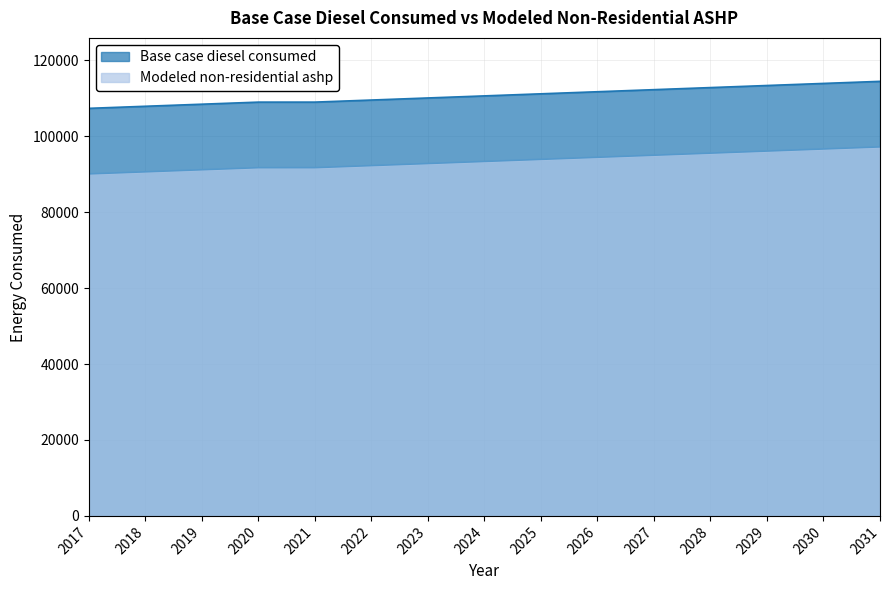

True or false: Base case diesel consumed has more than 2 interior local peaks.

False